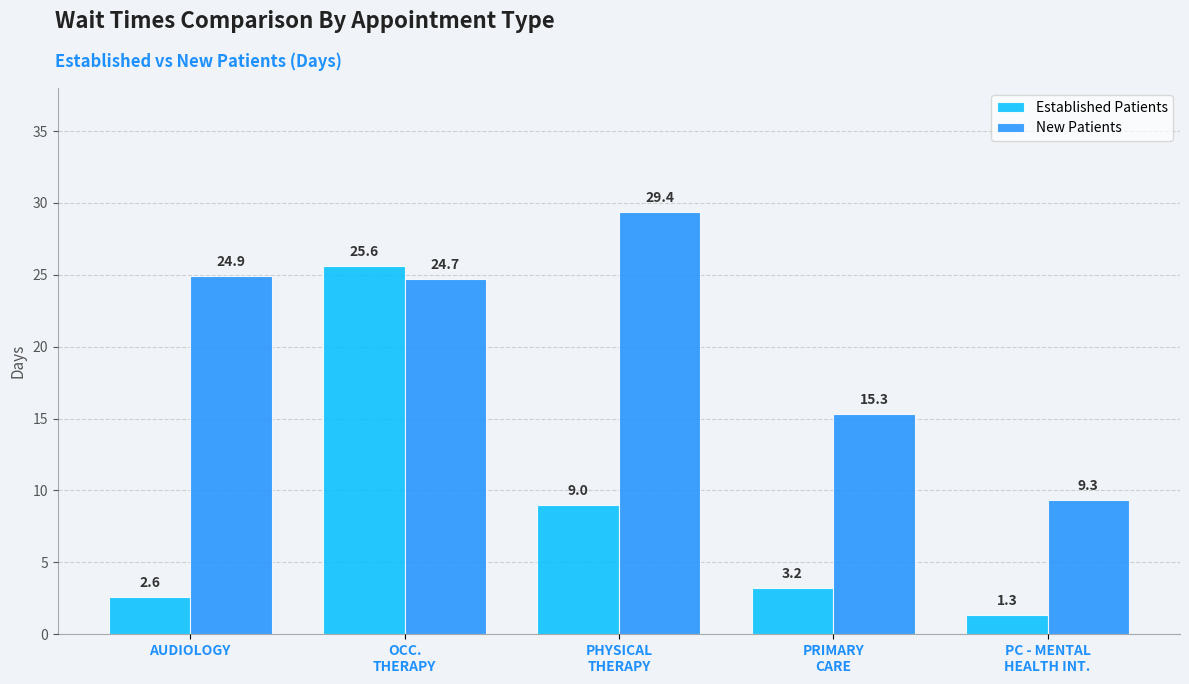

At which category is the sum across all series the highest?

OCC.
THERAPY